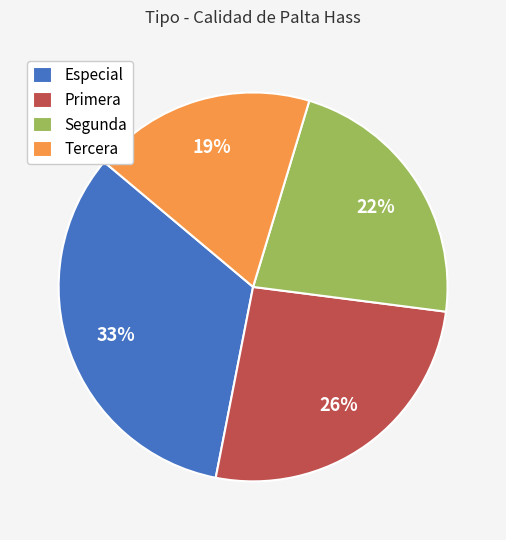

To the nearest percent, what is the difference between the Especial and Segunda slice percentages?

11%